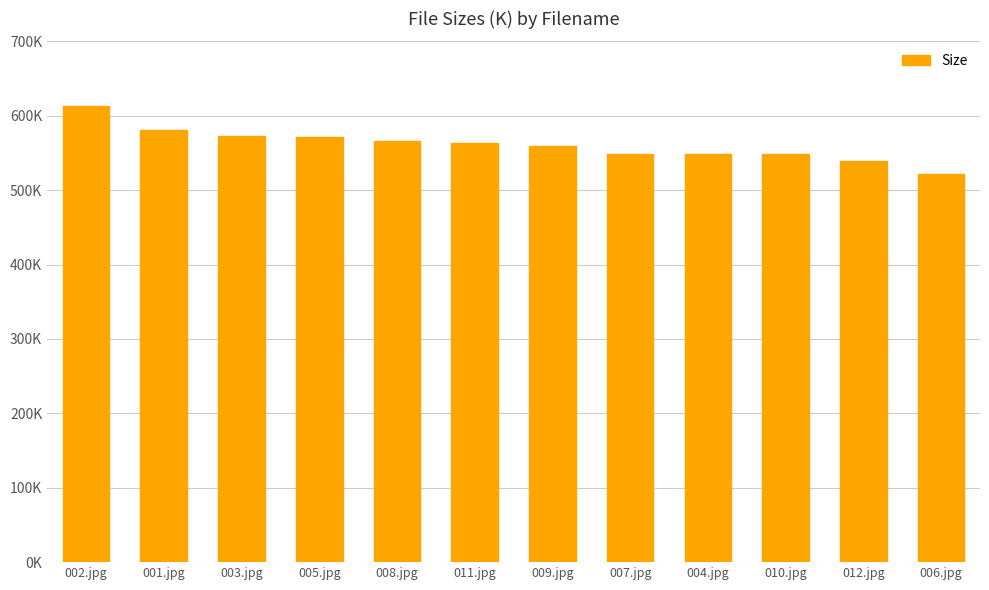

What is the smallest value displayed?

521.6